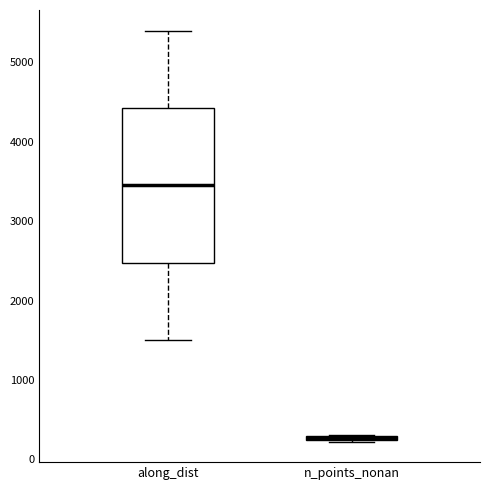

Where does the upper whisker of the box for along_dist end on the y-axis? The values are not printed on the chart, so give them approximately, as read against the axis.

5400